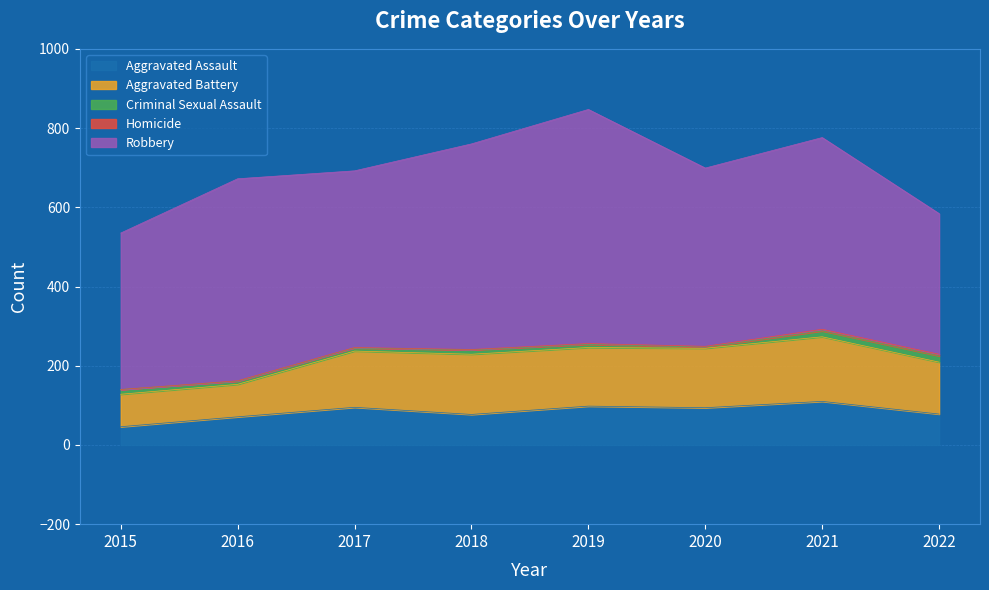

Is the value of Aggravated Battery at 2022 greater than the value of Criminal Sexual Assault at 2017?

Yes